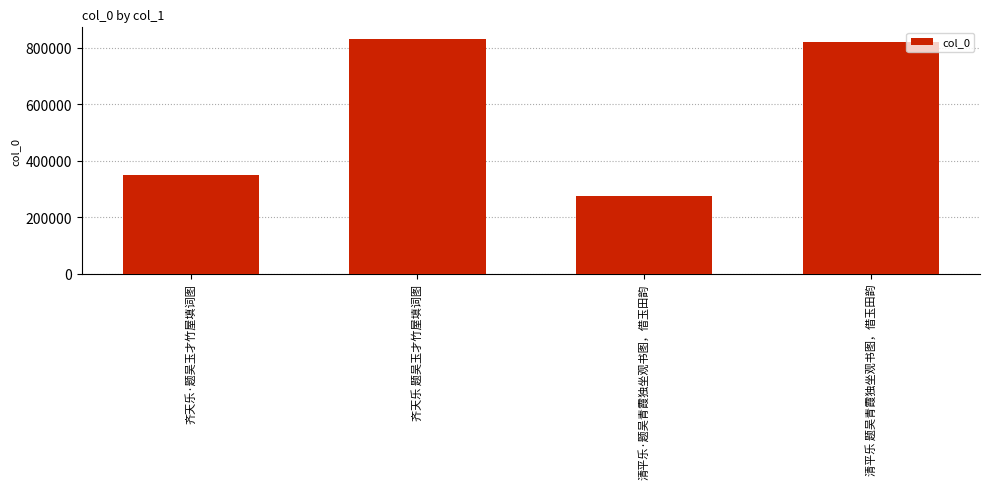

Does the chart contain any negative values?

No